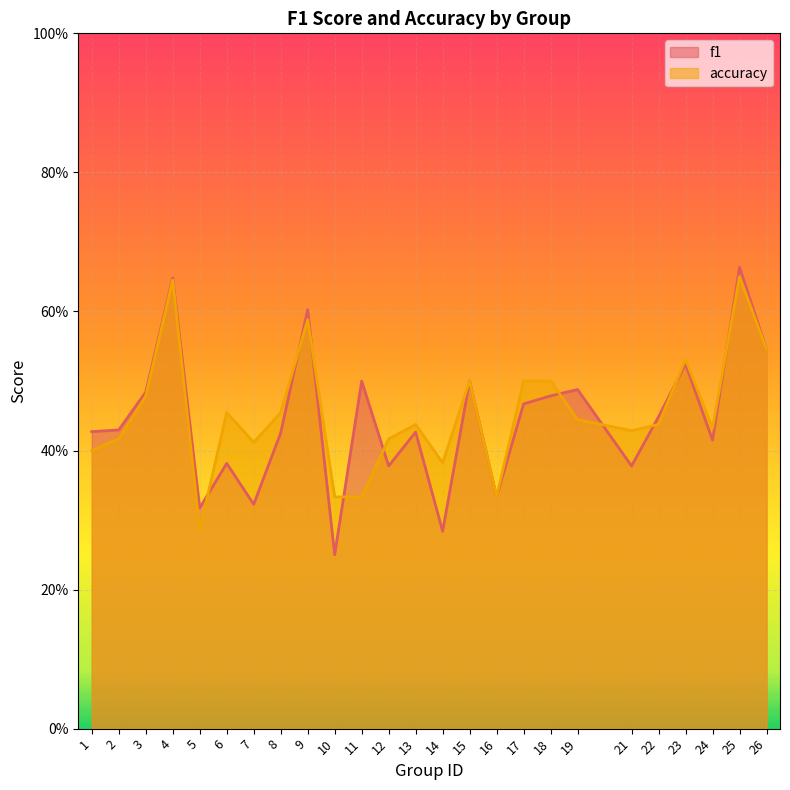

Rank the series by their average value, from highest to lowest.

accuracy, f1